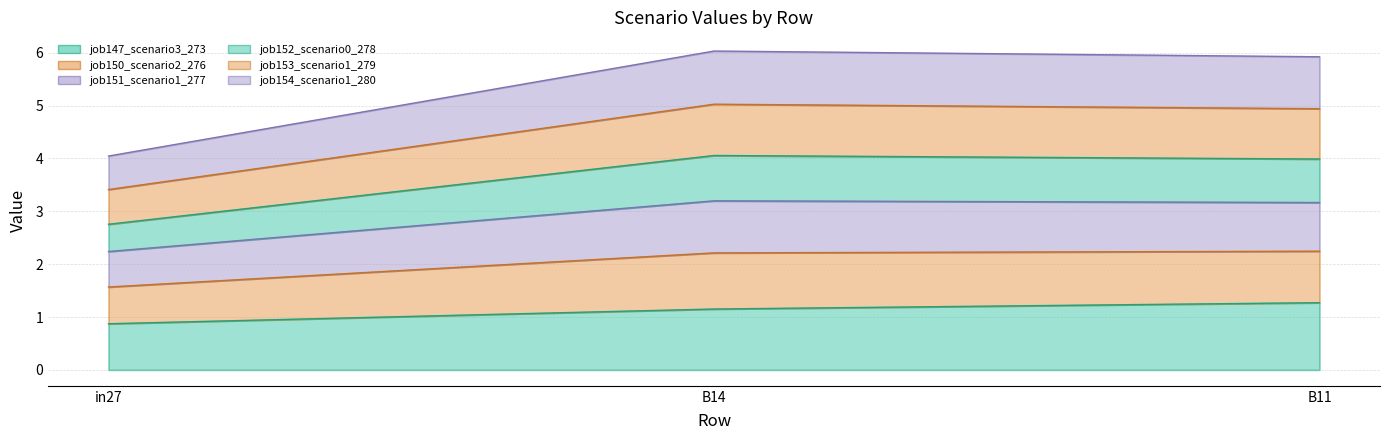

Which category has the highest value across all series?

B14